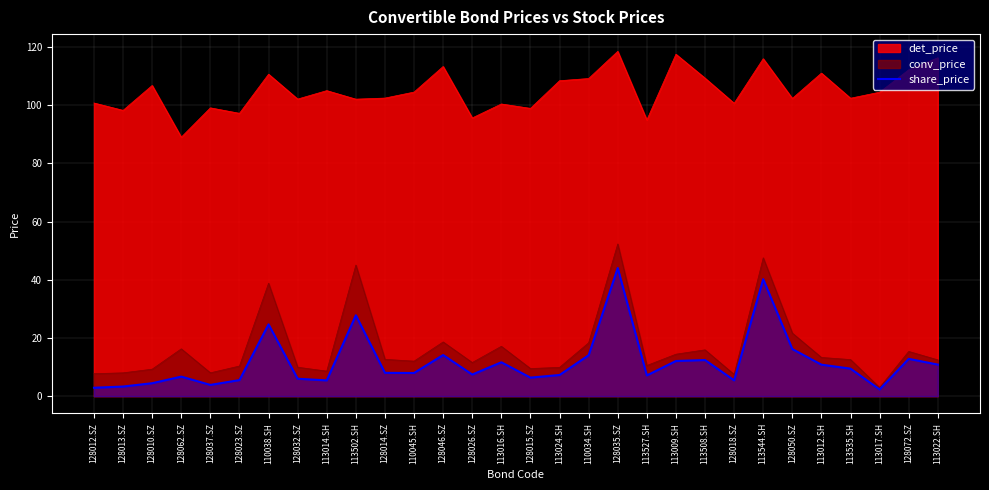

True or false: there are more than 0 points higher than both neighbors.

True